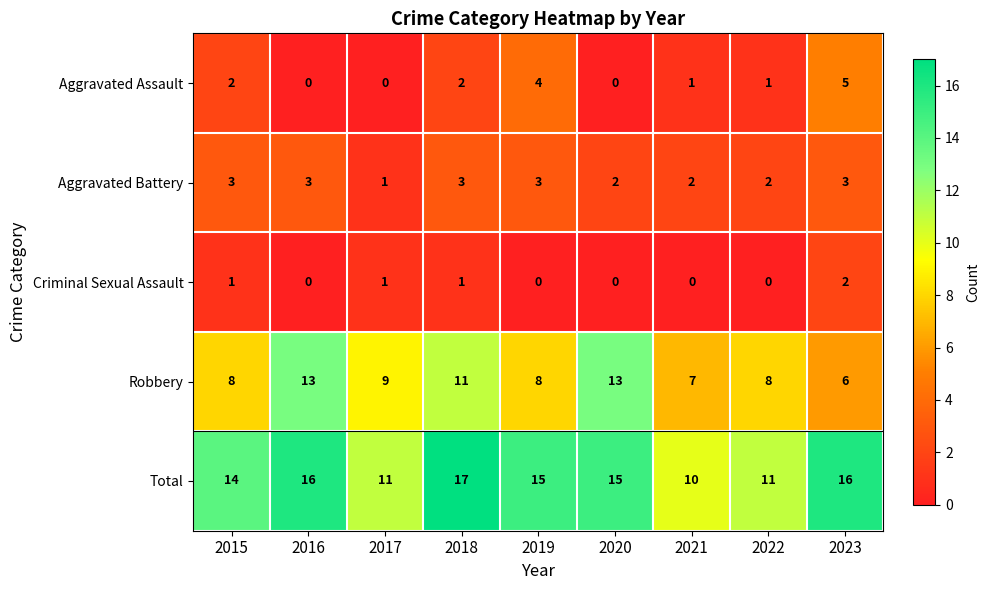

Between 2017 and 2018, which series saw the biggest shift?

Total